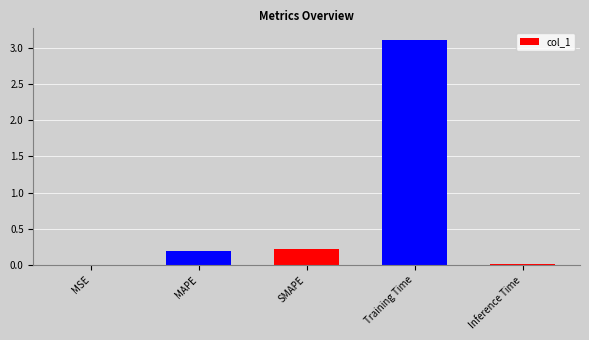

What is the sum of all values?

3.5